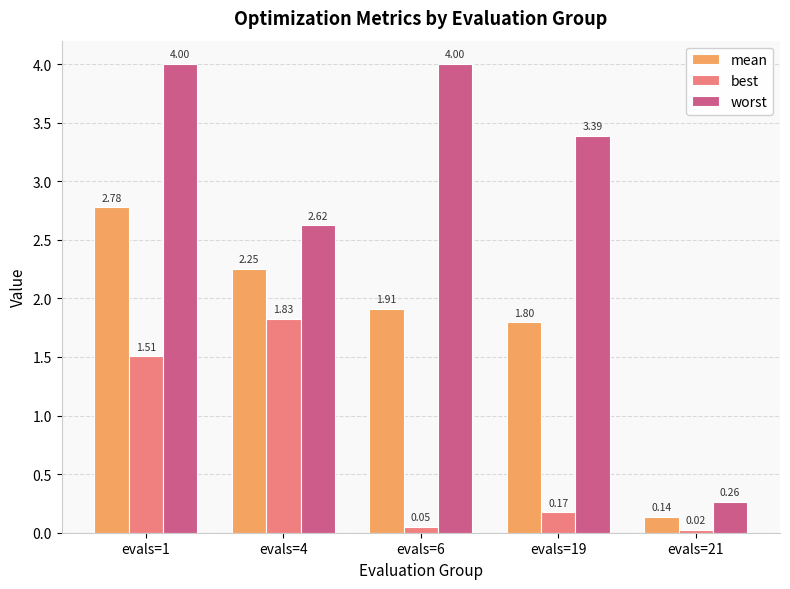

Rank the series by their maximum value, from highest to lowest.

worst, mean, best